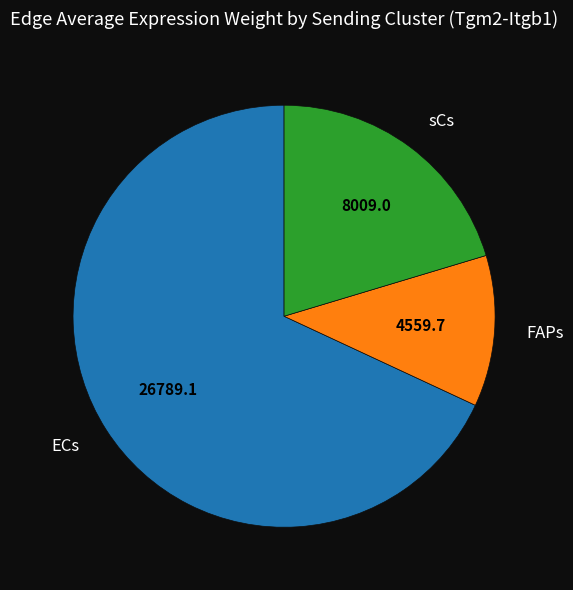

Is it true that sCs is 30% of the pie?

False